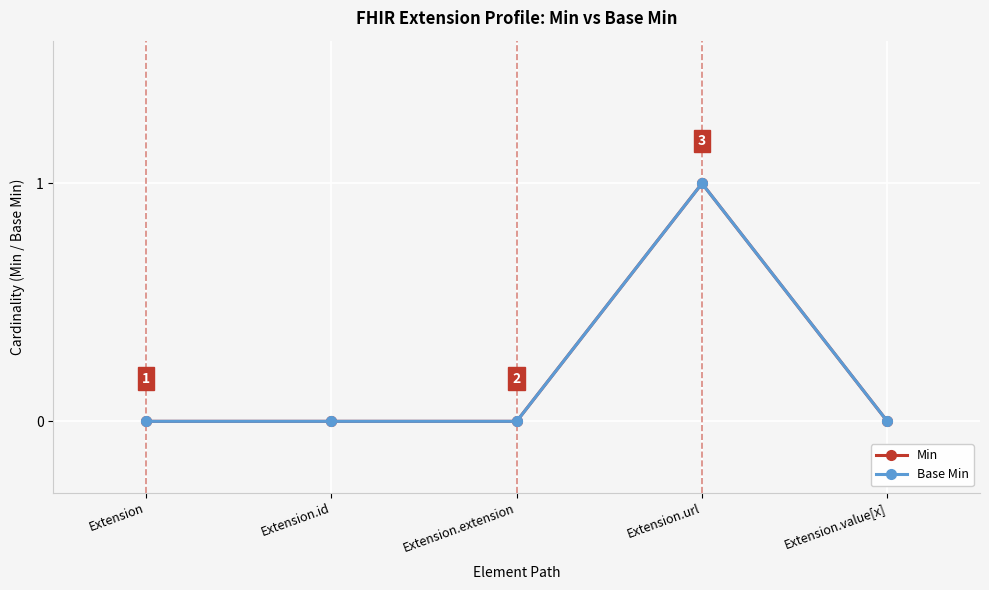

True or false: Min and Base Min intersect in this chart.

False